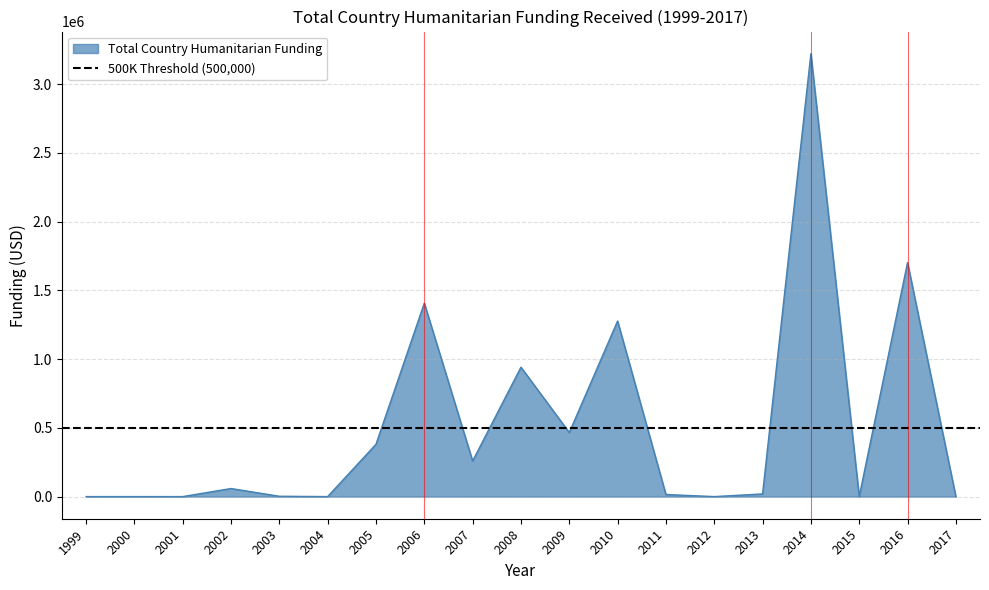

At which label does the data first exceed 19474?

2002